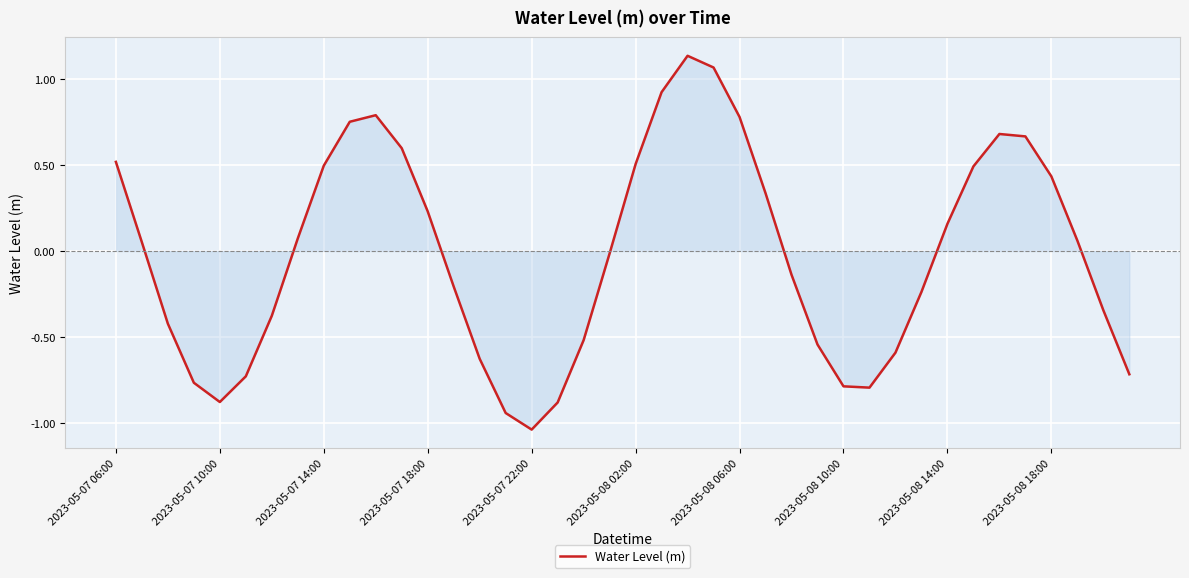

How many interior local valleys (lower than both neighbors) does the data have?

3